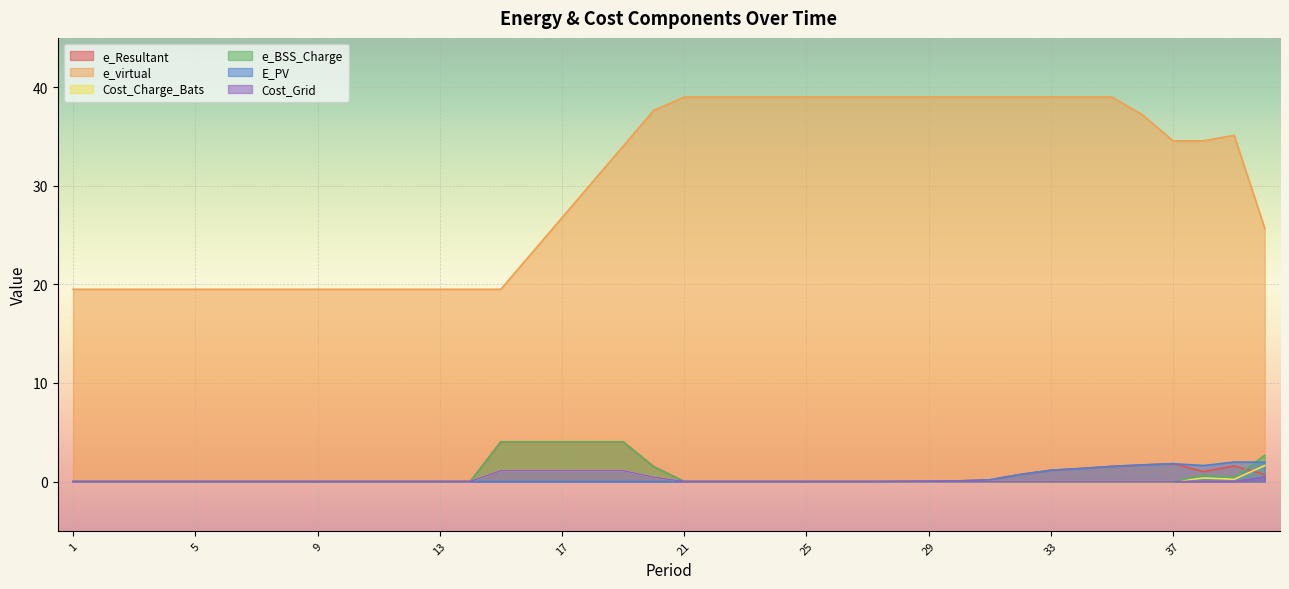

The value of E_PV at 12 is 0.0. True or false?

True